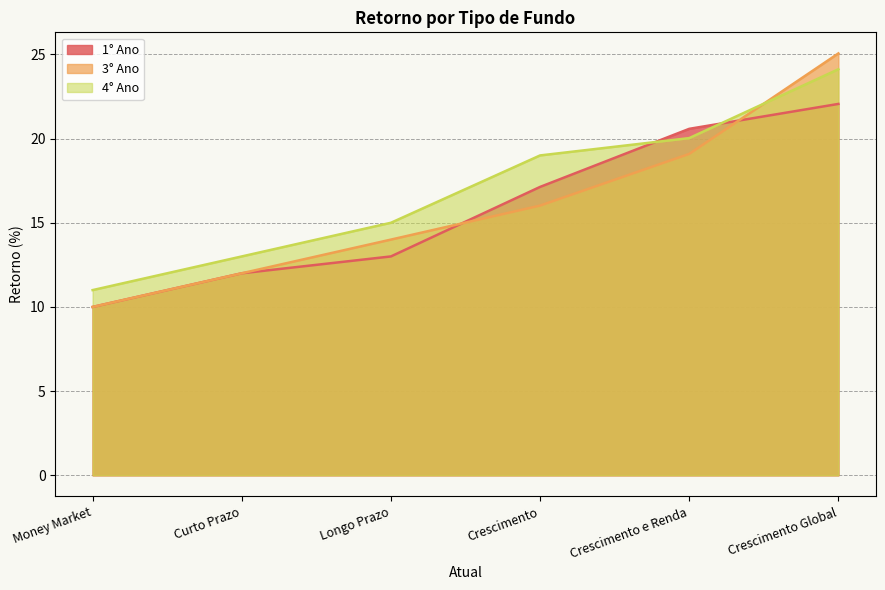

What is the difference between the maximum and second lowest values in the 3° Ano series?

13.1